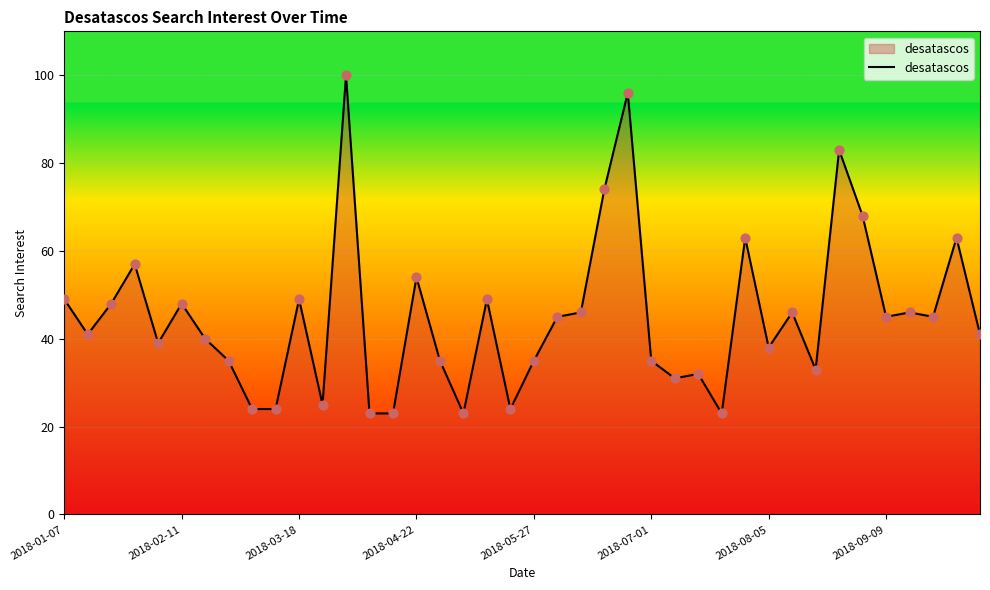

What is the minimum value shown in the chart?

23